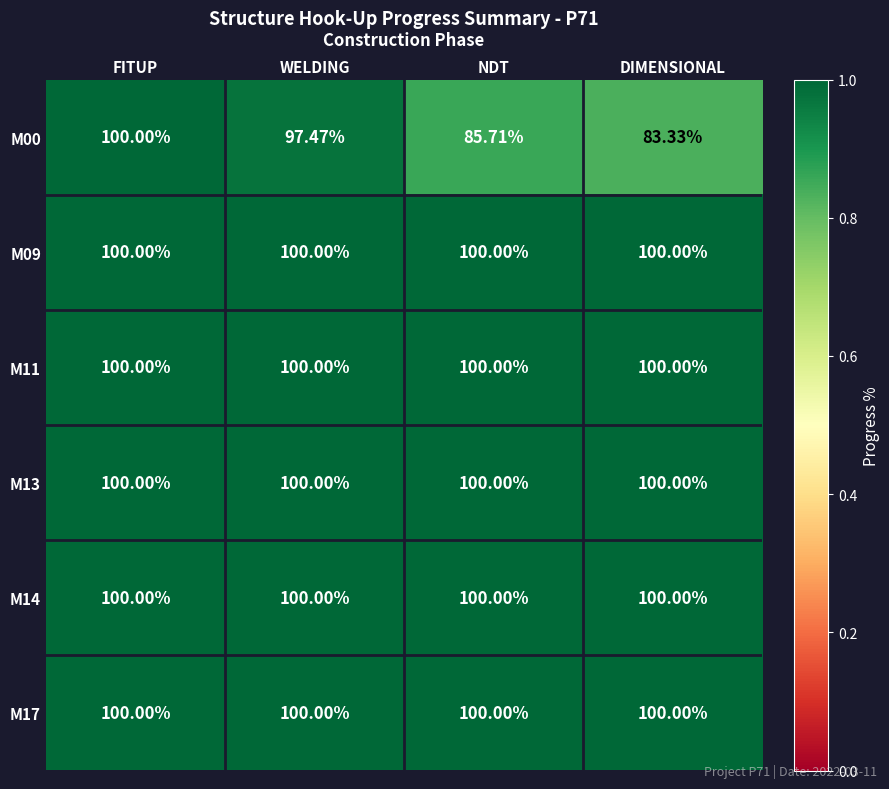

At which category is the sum across all series the highest?

FITUP